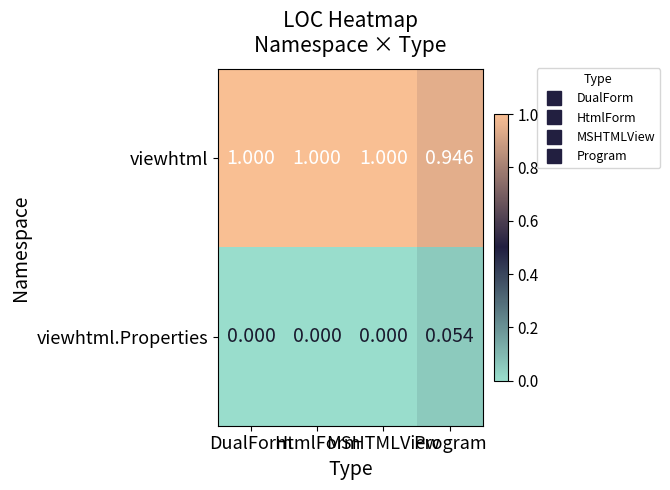

Rank the series by their maximum value, from highest to lowest.

viewhtml, viewhtml.Properties